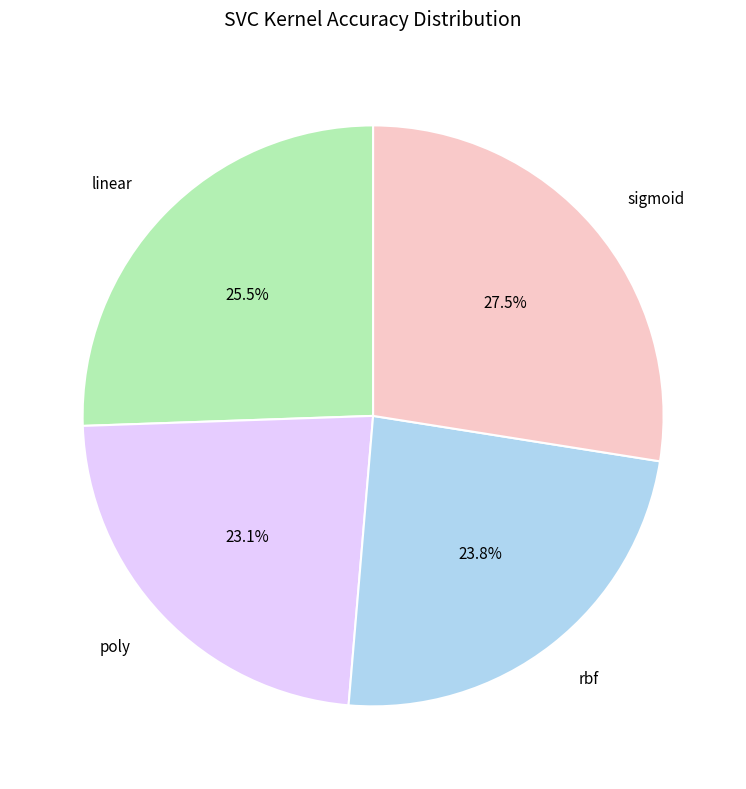

How many slices are in this pie chart?

4